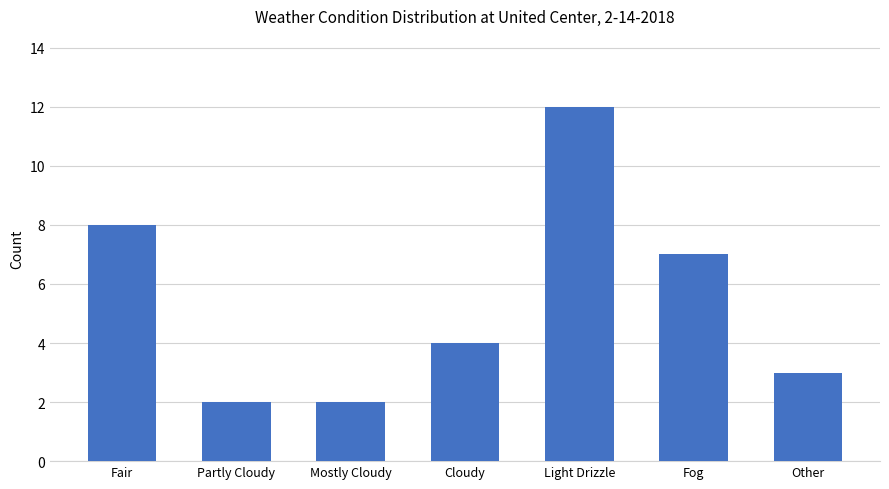

How many values are below 4?

3